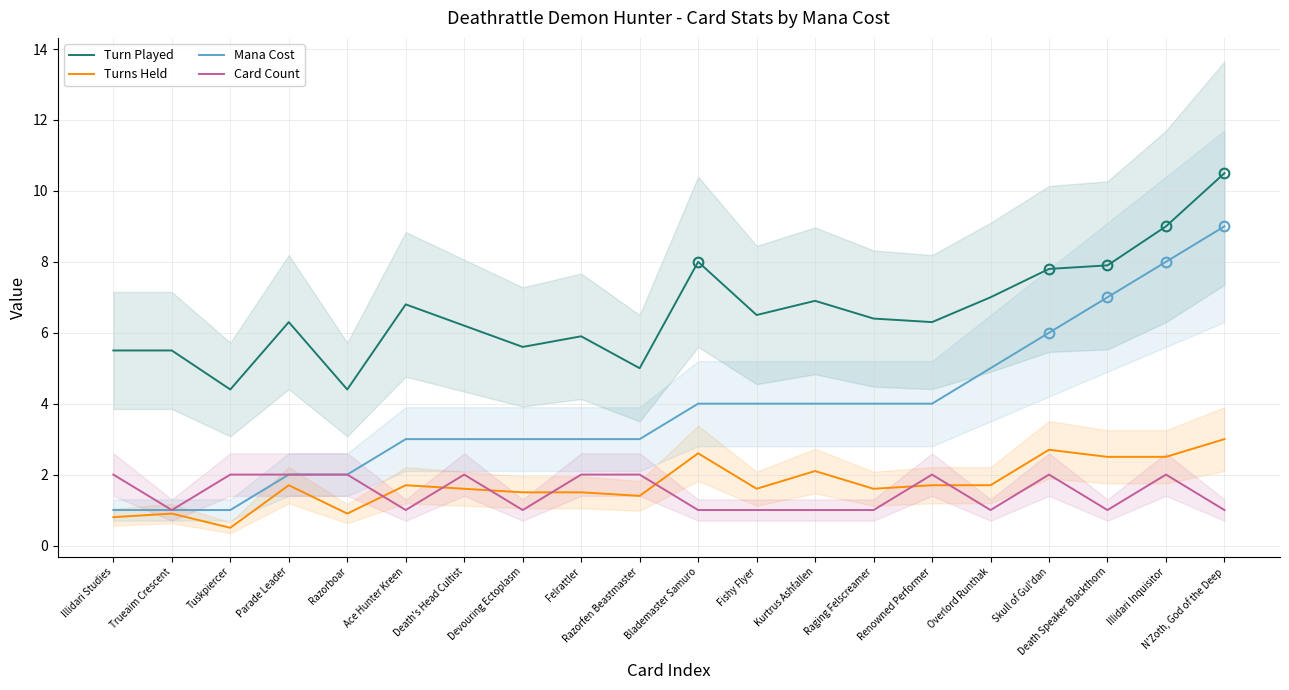

Which series has the largest range (max minus min)?

Mana Cost